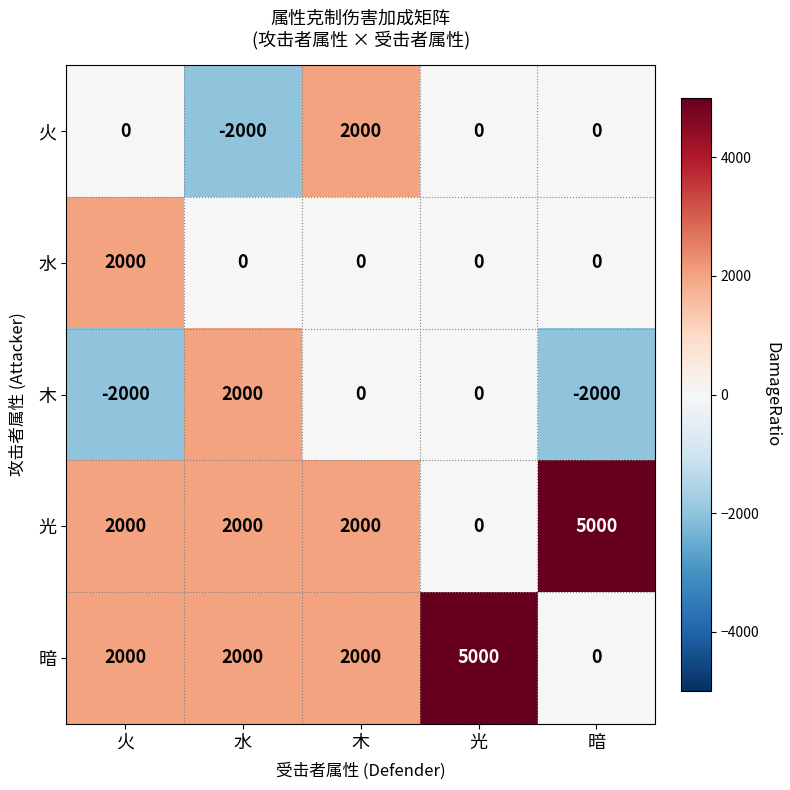

What is the smallest value displayed?

-2000